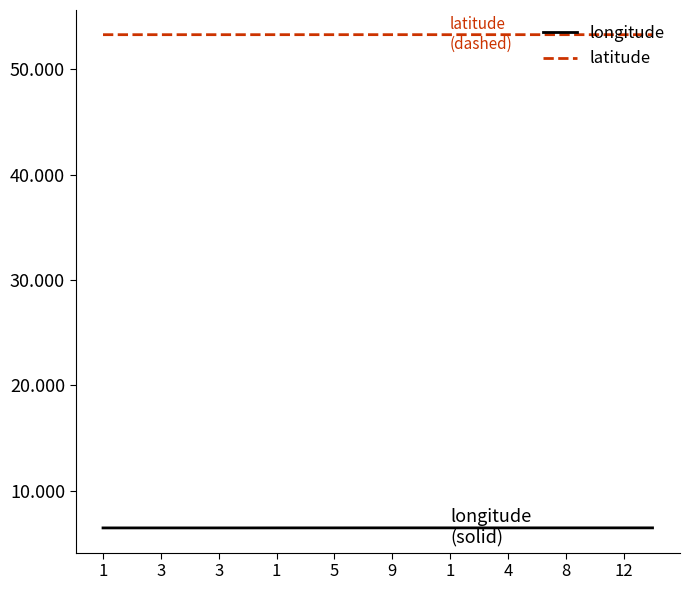

At how many categories does at least one series exceed 33?

20